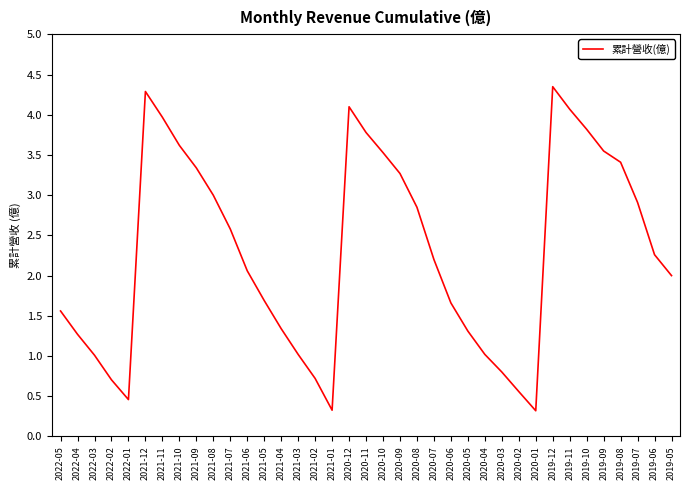

The value at 2019-06 is 3.6. True or false?

False